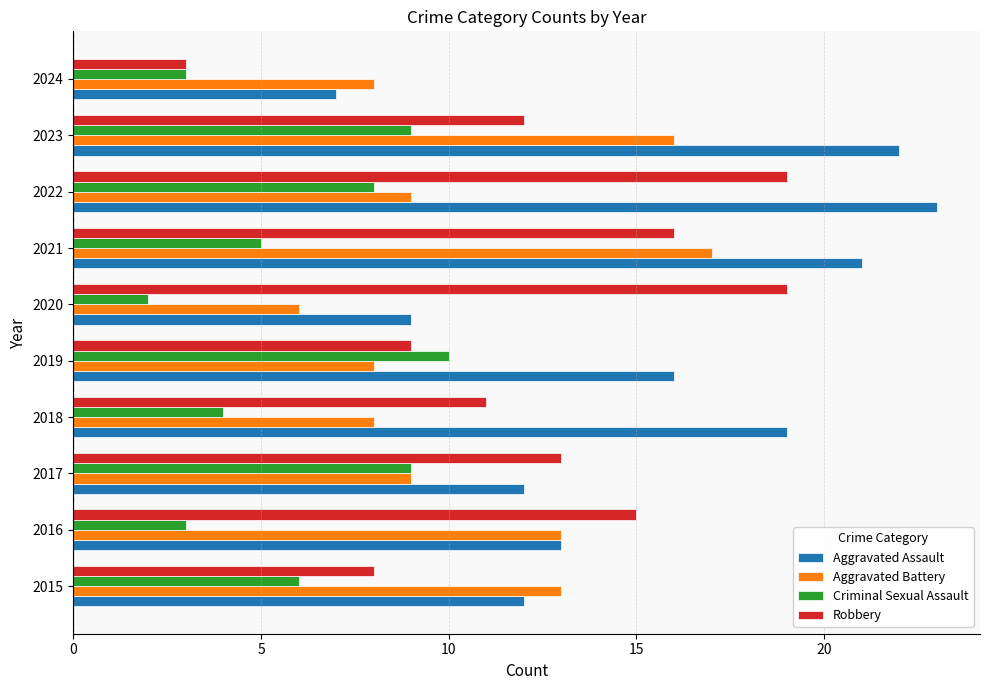

What is the smallest value displayed?

2